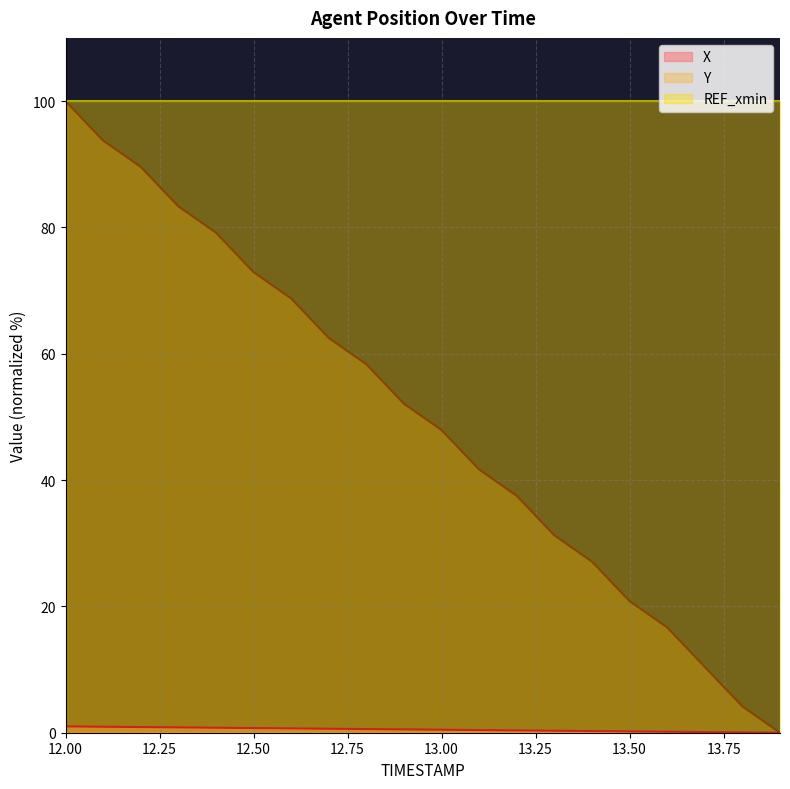

True or false: X and Y intersect in this chart.

False